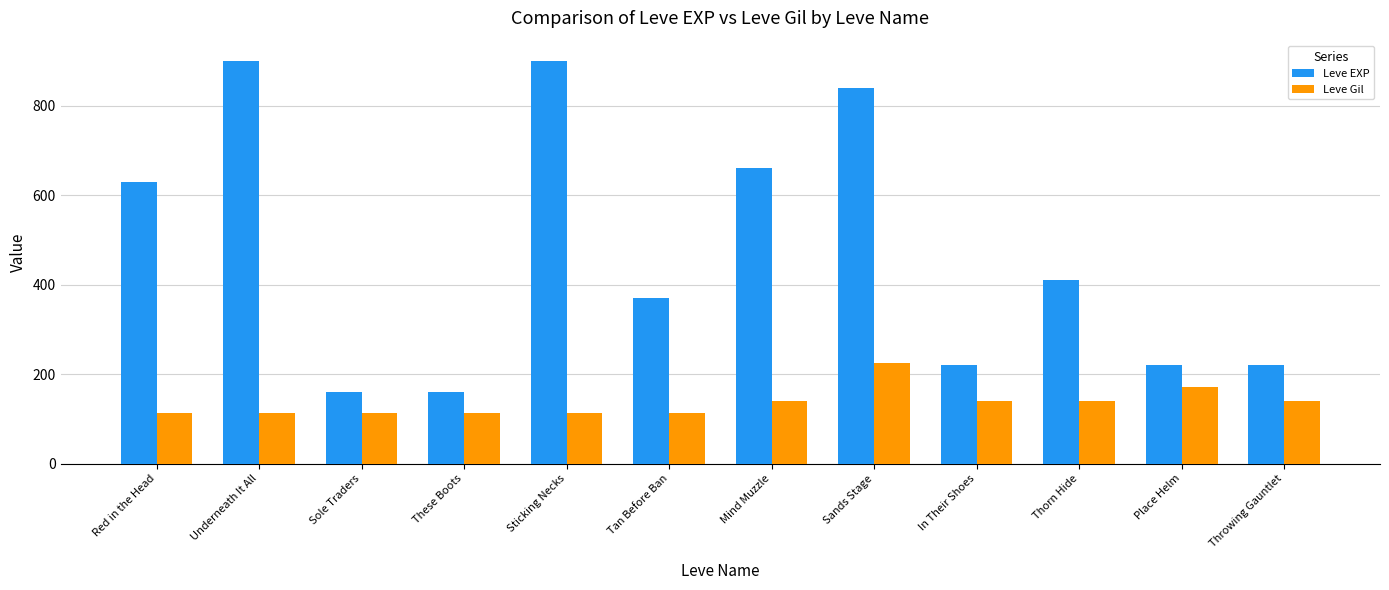

What are all the series names shown in the legend?

Leve EXP, Leve Gil